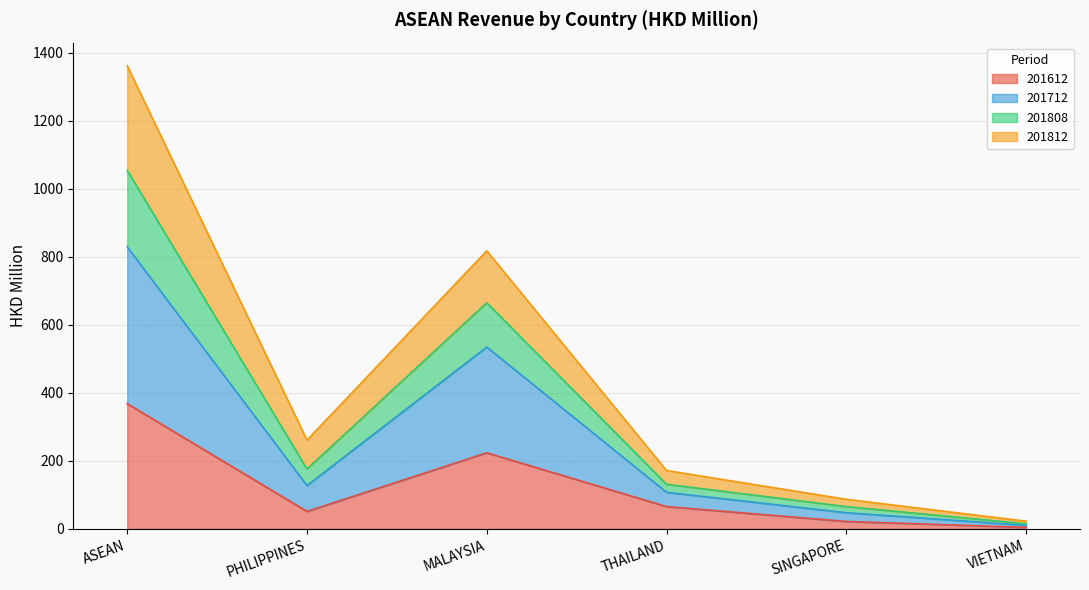

What is the label of the 5th point from the left?

SINGAPORE